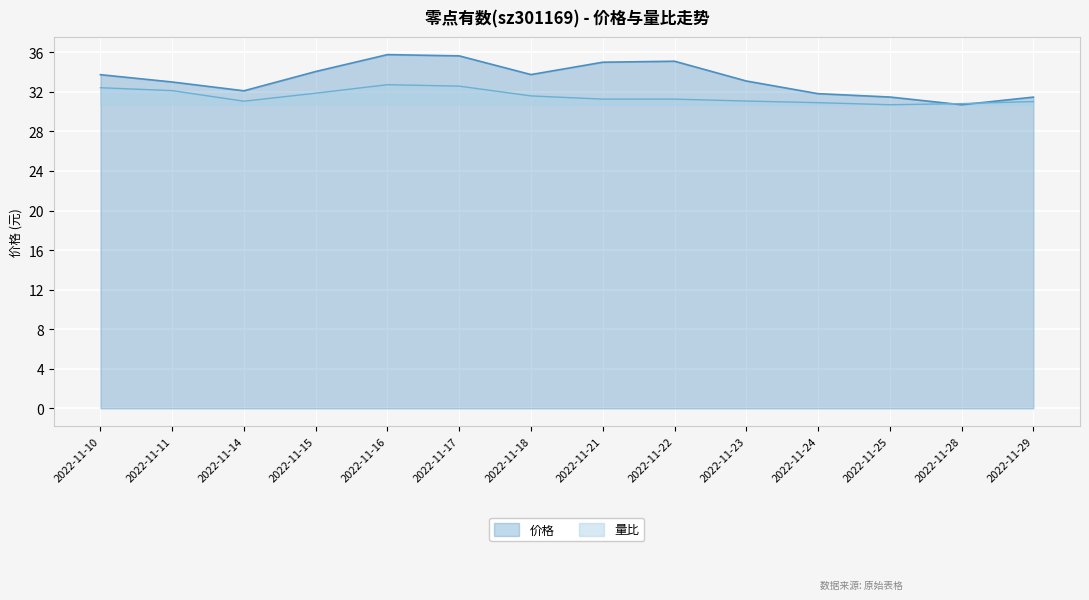

List the series in order of their peak value, highest first.

价格, 量比